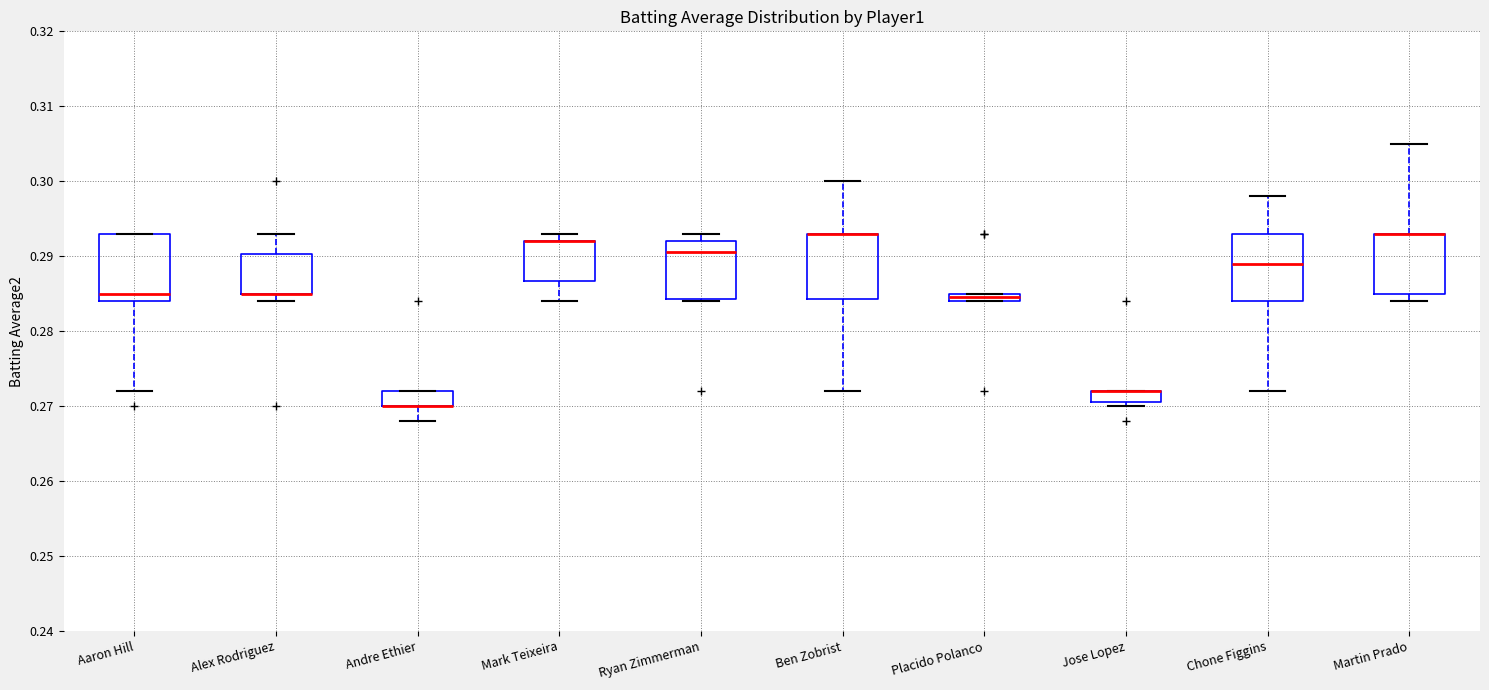

Where does the upper whisker of the box for Ben Zobrist end on the y-axis? The values are not printed on the chart, so give them approximately, as read against the axis.

0.300